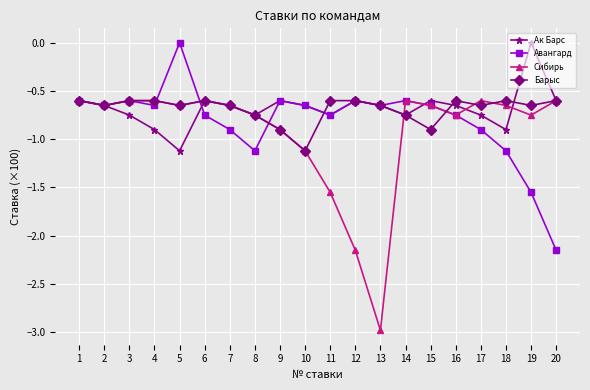

What value does the Ак Барс series have at 6?

-0.6